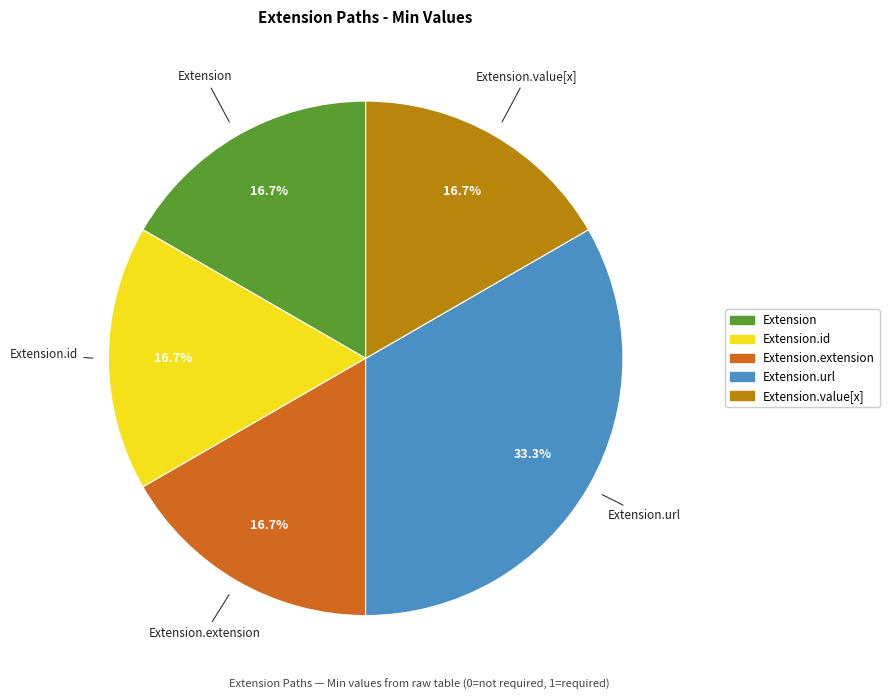

Is there a majority slice in this chart?

No